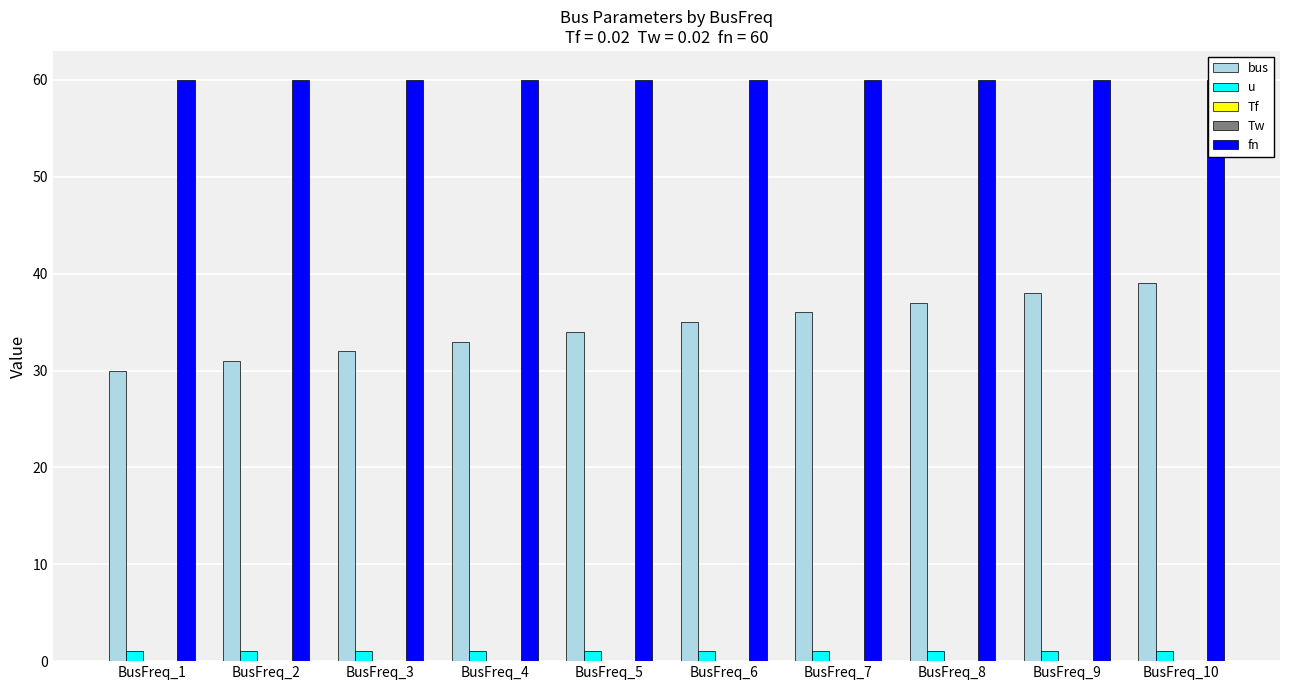

Which has a higher value, BusFreq_2 or BusFreq_7?

BusFreq_7